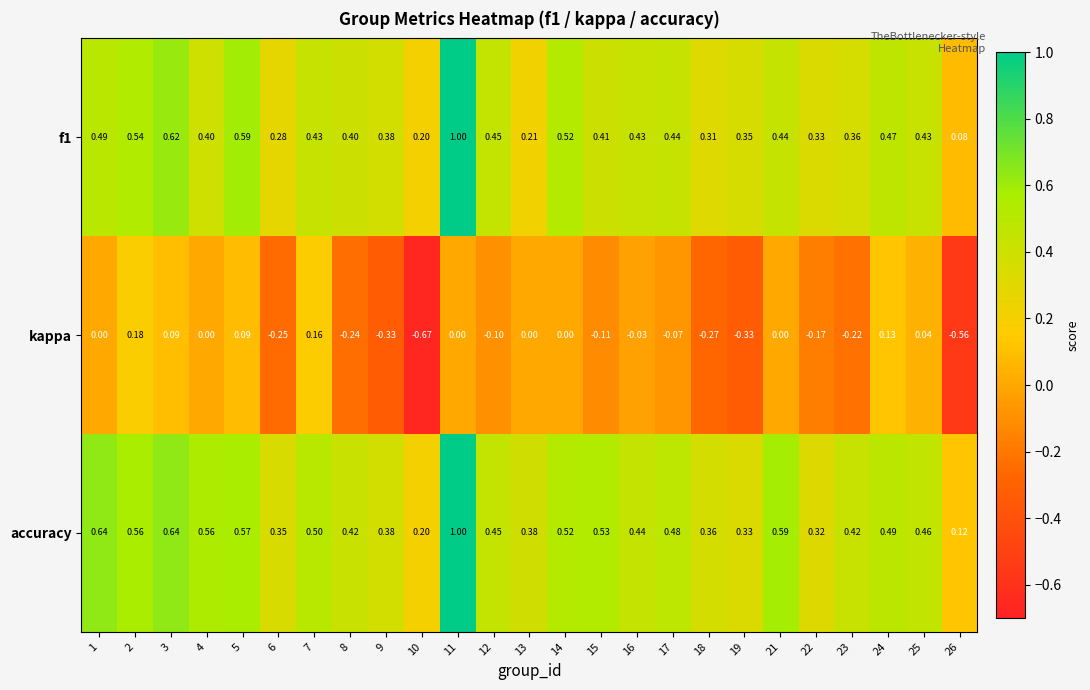

What is the difference between the highest and lowest values at 2?

0.4